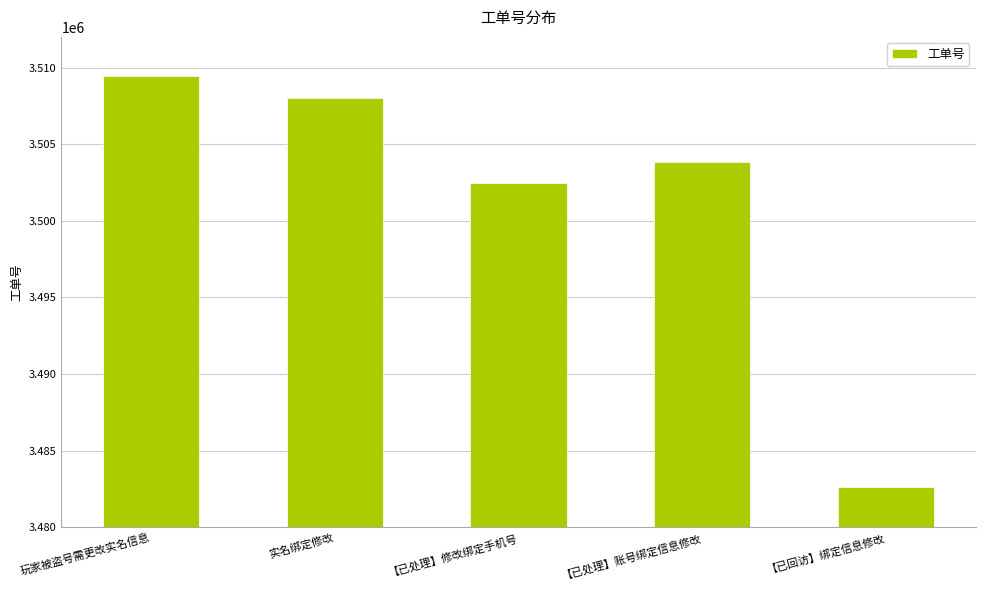

What is the minimum value shown in the chart?

3482648